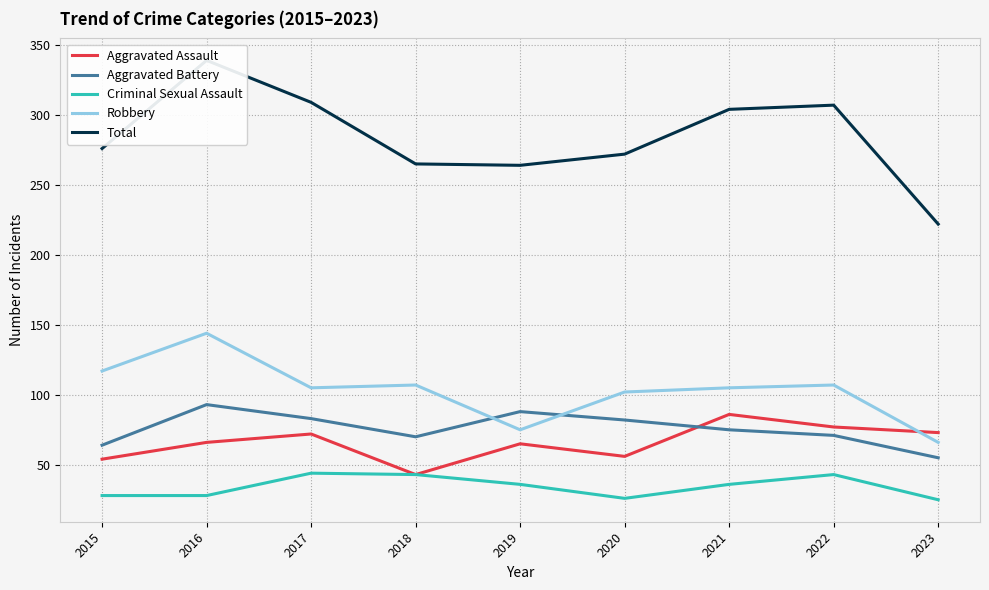

At how many categories does at least one series exceed 322?

1